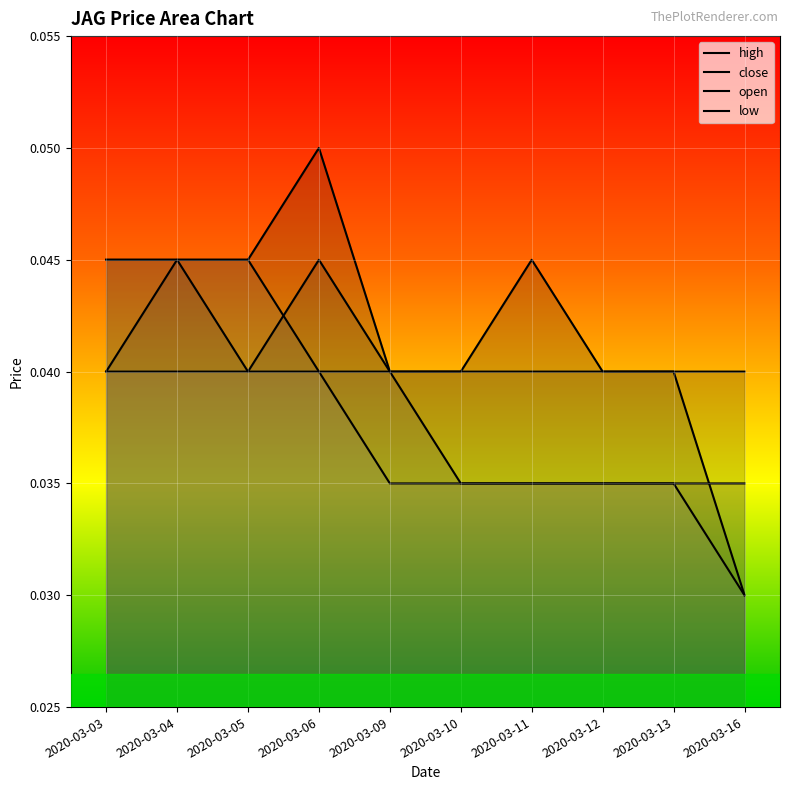

Reading right to left, list all the values displayed in this chart.

high: 2020-03-16=0.0	2020-03-13=0.0	2020-03-12=0.0	2020-03-11=0.0	2020-03-10=0.0	2020-03-09=0.0	2020-03-06=0.1	2020-03-05=0.0	2020-03-04=0.0	2020-03-03=0.0
close: 2020-03-16=0.0	2020-03-13=0.0	2020-03-12=0.0	2020-03-11=0.0	2020-03-10=0.0	2020-03-09=0.0	2020-03-06=0.0	2020-03-05=0.0	2020-03-04=0.0	2020-03-03=0.0
open: 2020-03-16=0.0	2020-03-13=0.0	2020-03-12=0.0	2020-03-11=0.0	2020-03-10=0.0	2020-03-09=0.0	2020-03-06=0.0	2020-03-05=0.0	2020-03-04=0.0	2020-03-03=0.0
low: 2020-03-16=0.0	2020-03-13=0.0	2020-03-12=0.0	2020-03-11=0.0	2020-03-10=0.0	2020-03-09=0.0	2020-03-06=0.0	2020-03-05=0.0	2020-03-04=0.0	2020-03-03=0.0